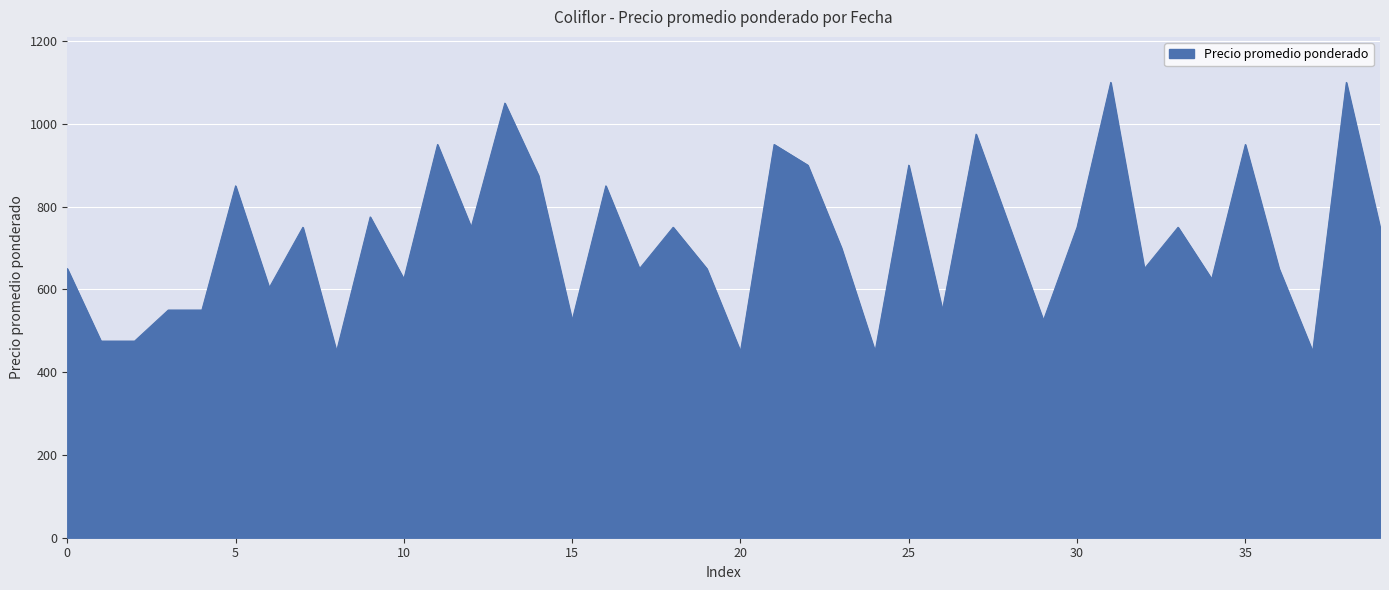

What is the greatest value displayed?

1100